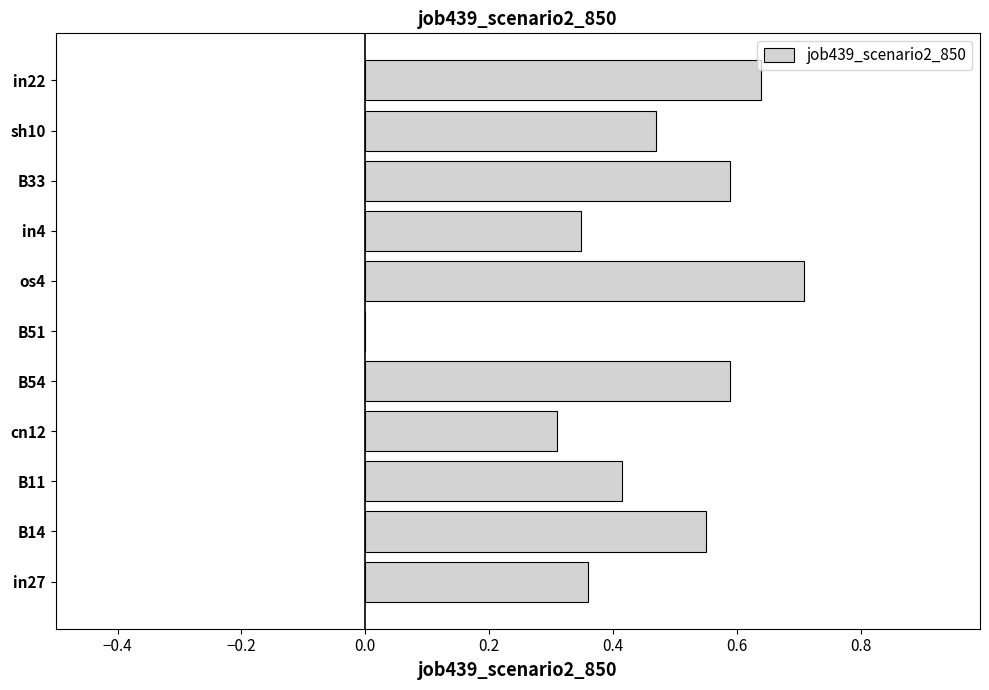

What is the greatest value displayed?

0.7